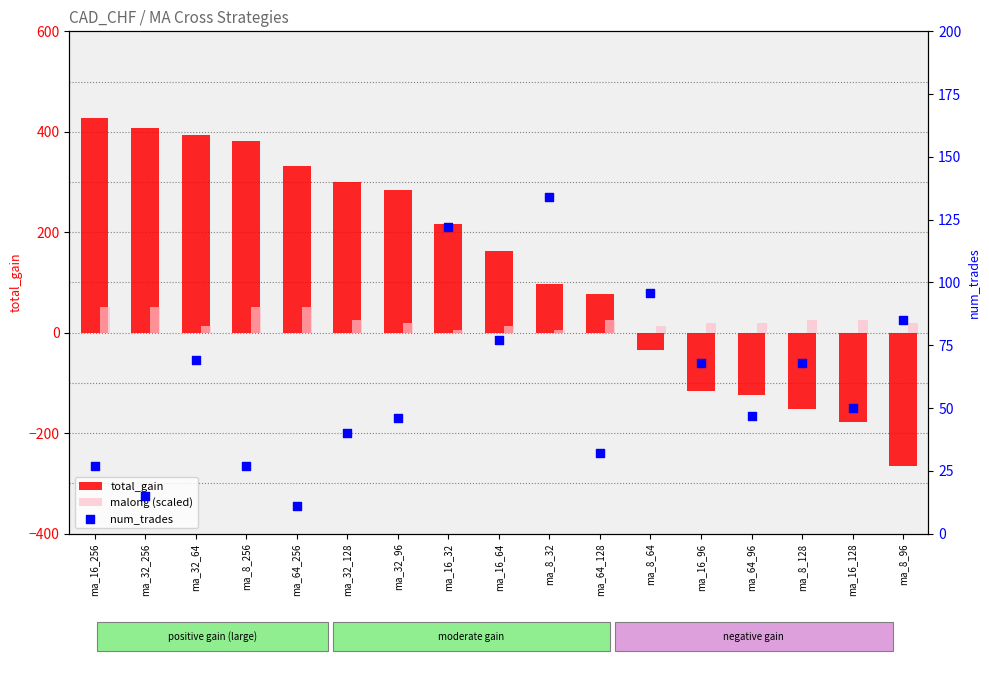

Which series has the largest total across all categories?

total_gain